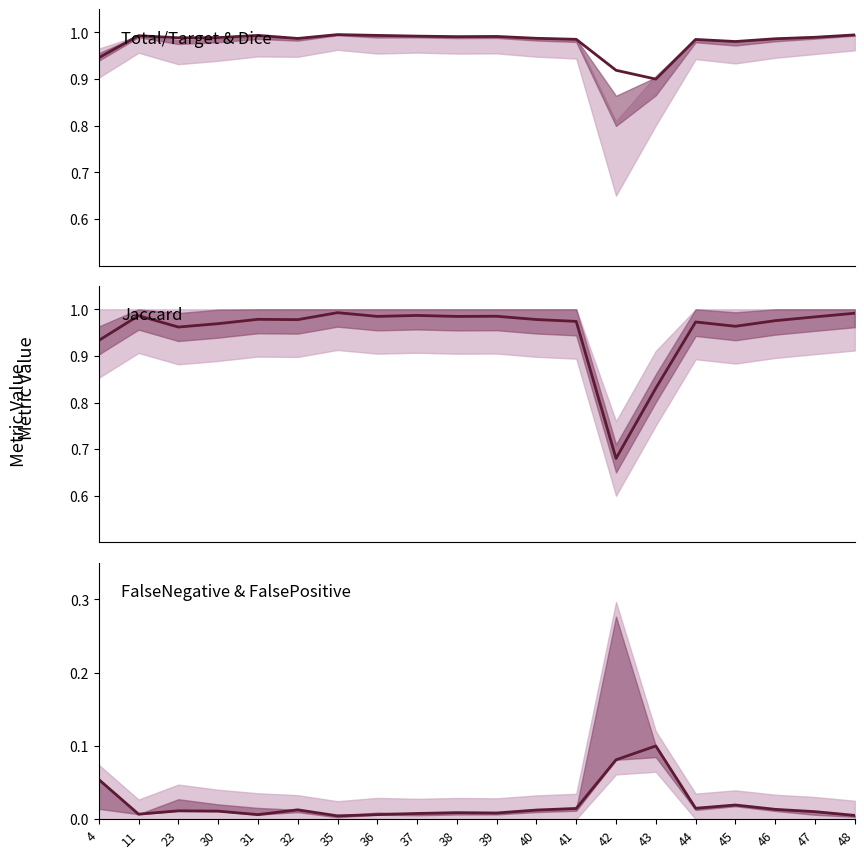

Is the value of FalseNegative at 35 greater than the value of Jaccard at 32?

No